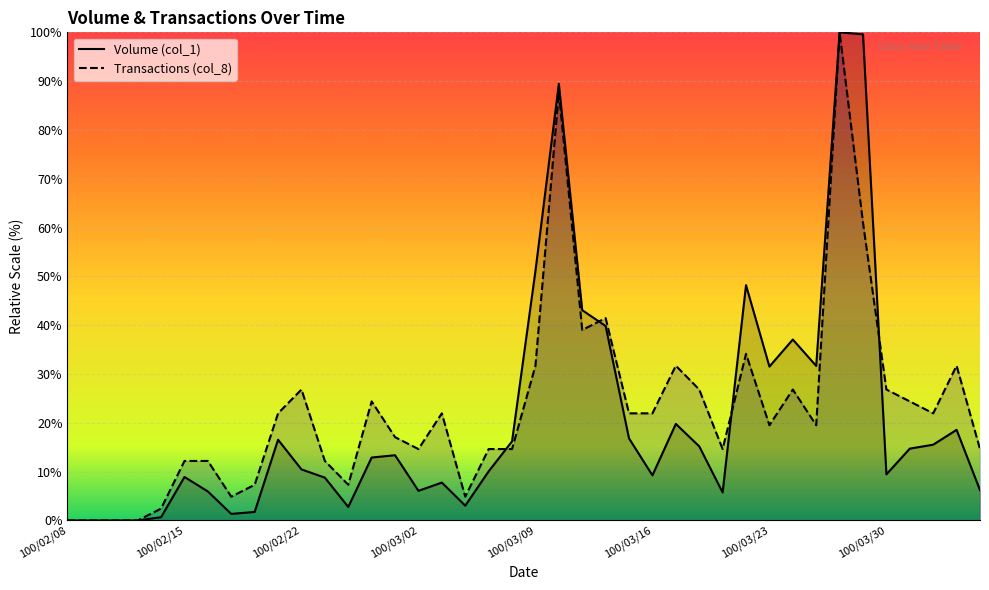

The value of Transactions (col_8) at 100/02/15 is 12.2. True or false?

True